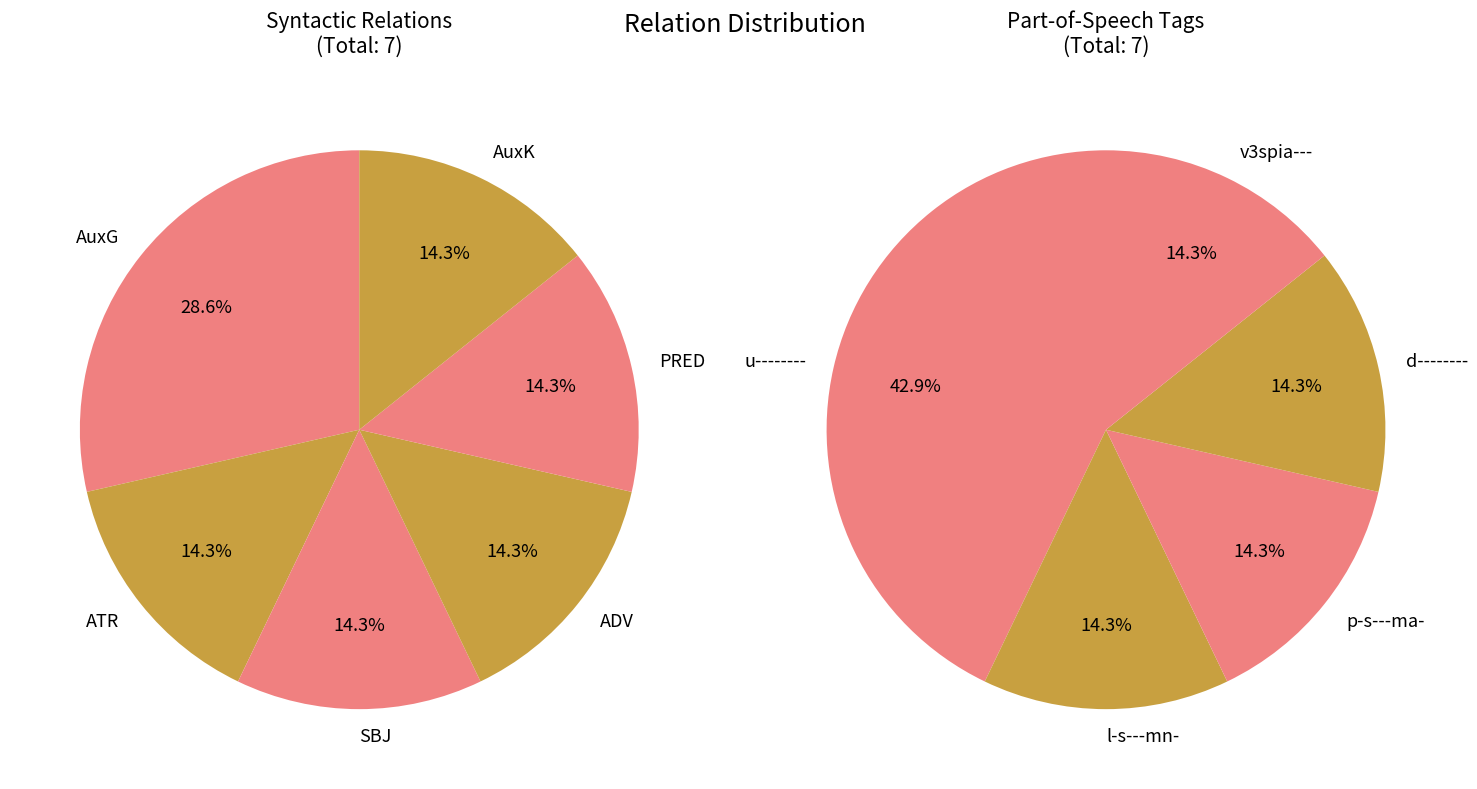

To the nearest percent, what is the difference between the ADV and AuxG slice percentages?

14%